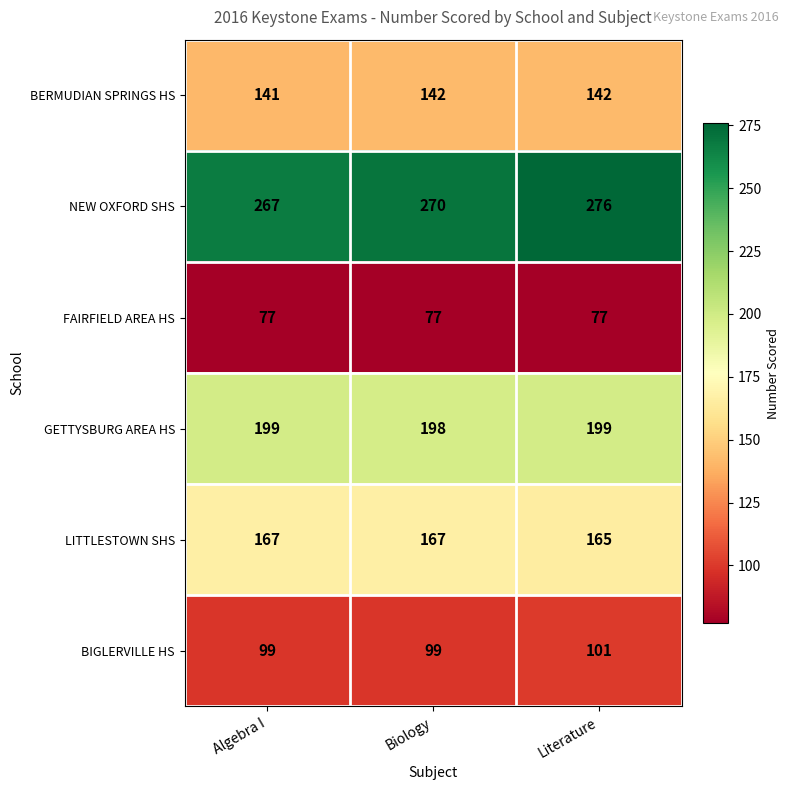

Rank the series by their maximum value, from highest to lowest.

NEW OXFORD SHS, GETTYSBURG AREA HS, LITTLESTOWN SHS, BERMUDIAN SPRINGS HS, BIGLERVILLE HS, FAIRFIELD AREA HS